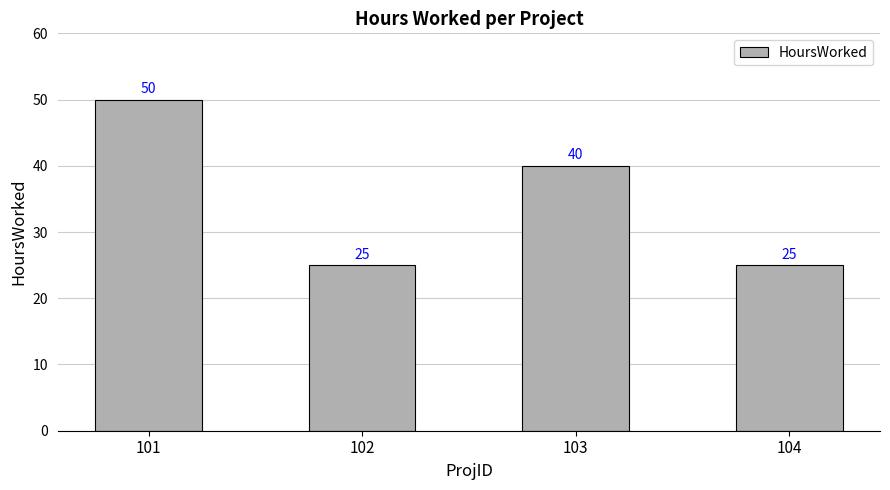

The chart shows a value of 50 at 101. True or false?

True